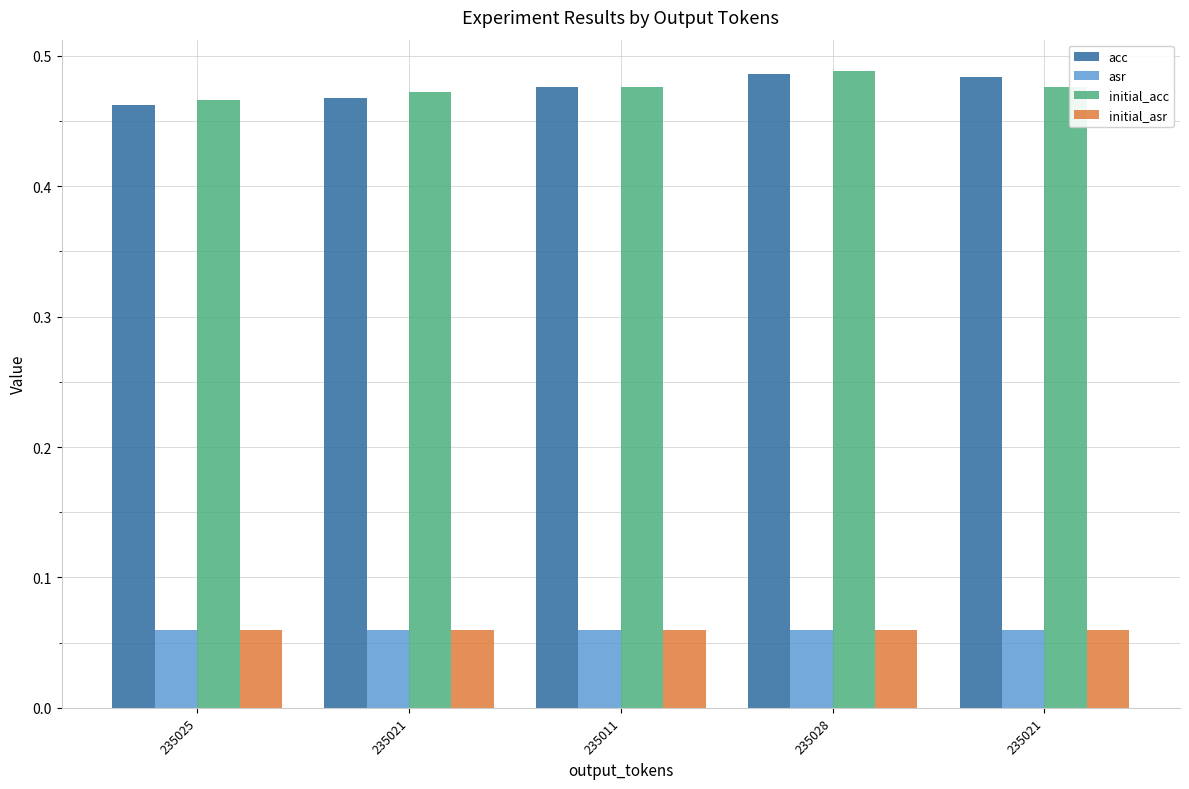

Is the value of initial_acc at 235011 greater than the value of initial_asr at 235021?

Yes